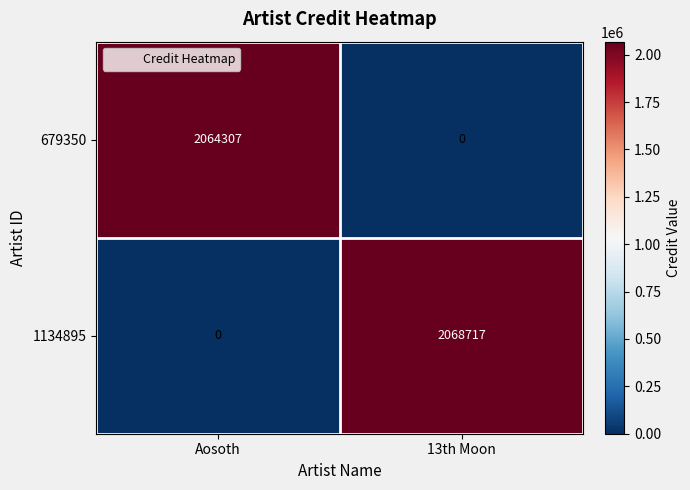

What is the difference between the maximum and minimum values in the 679350 series?

2064307